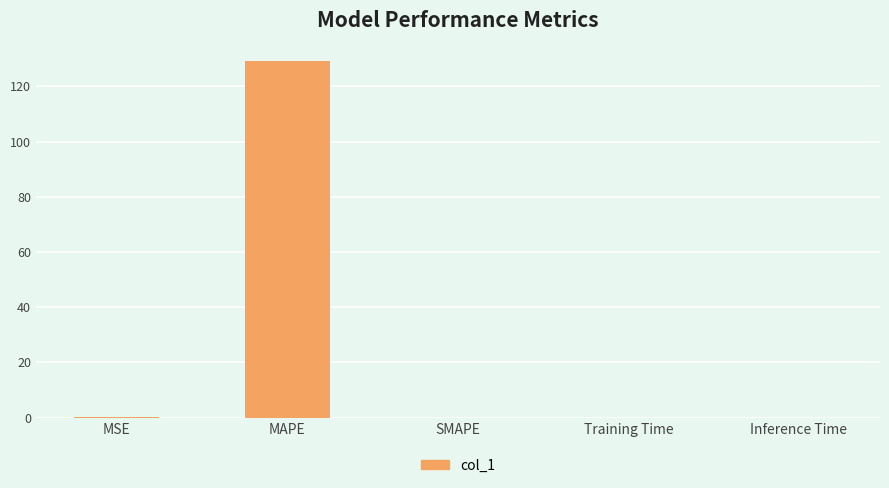

What value does the data have at MAPE?

129.0